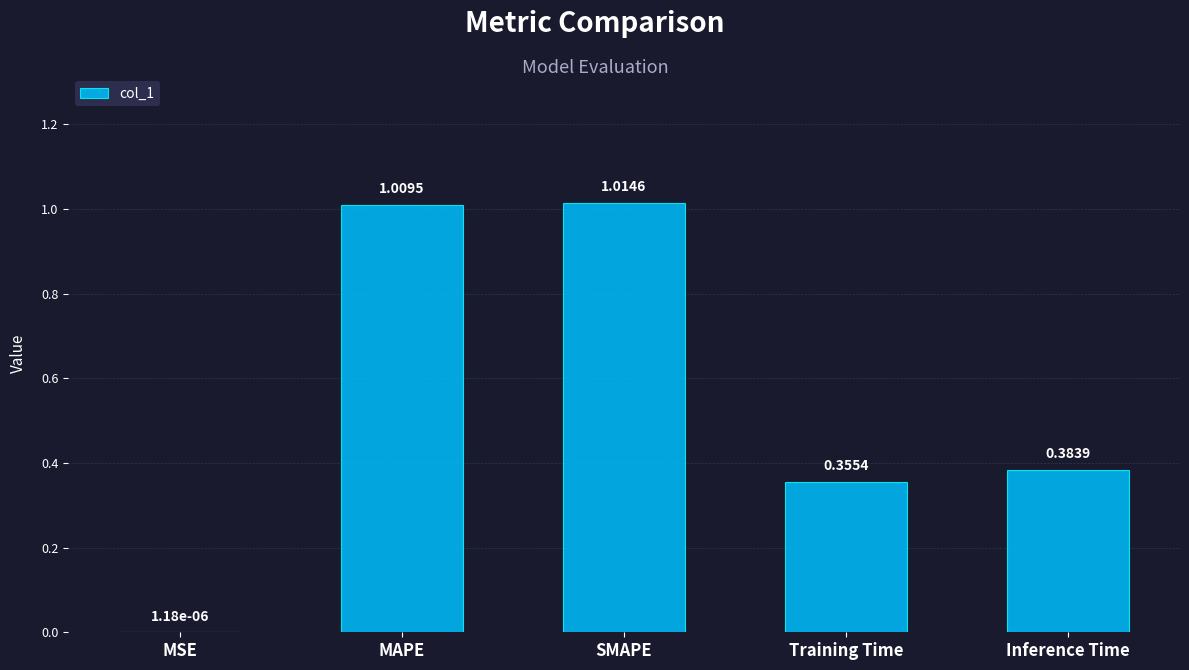

How many data points does each series have?

5